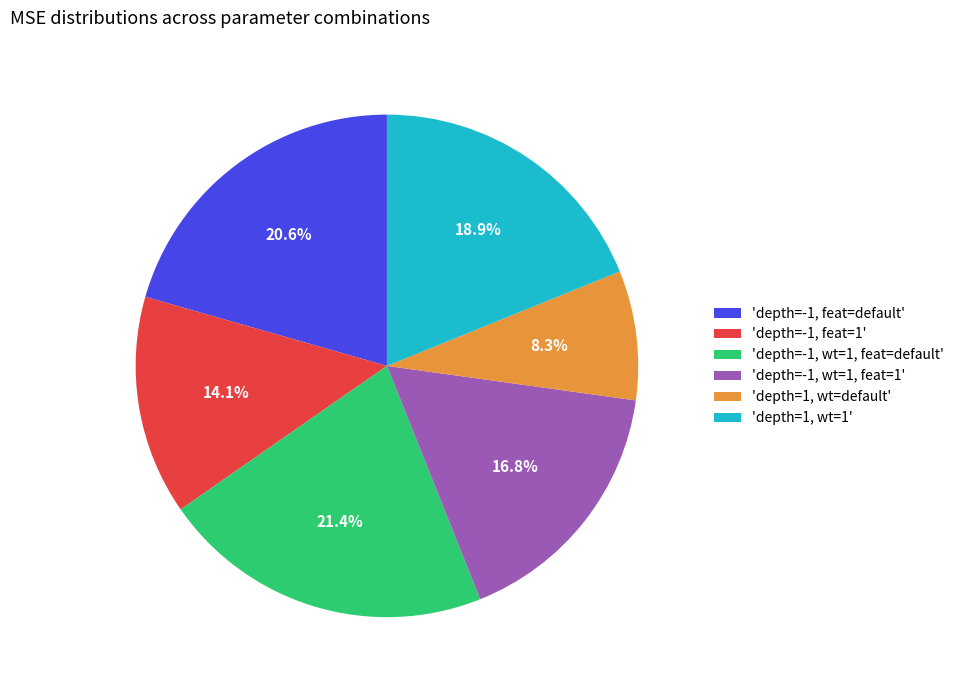

Which slice is the largest?

'depth=-1, wt=1, feat=default'